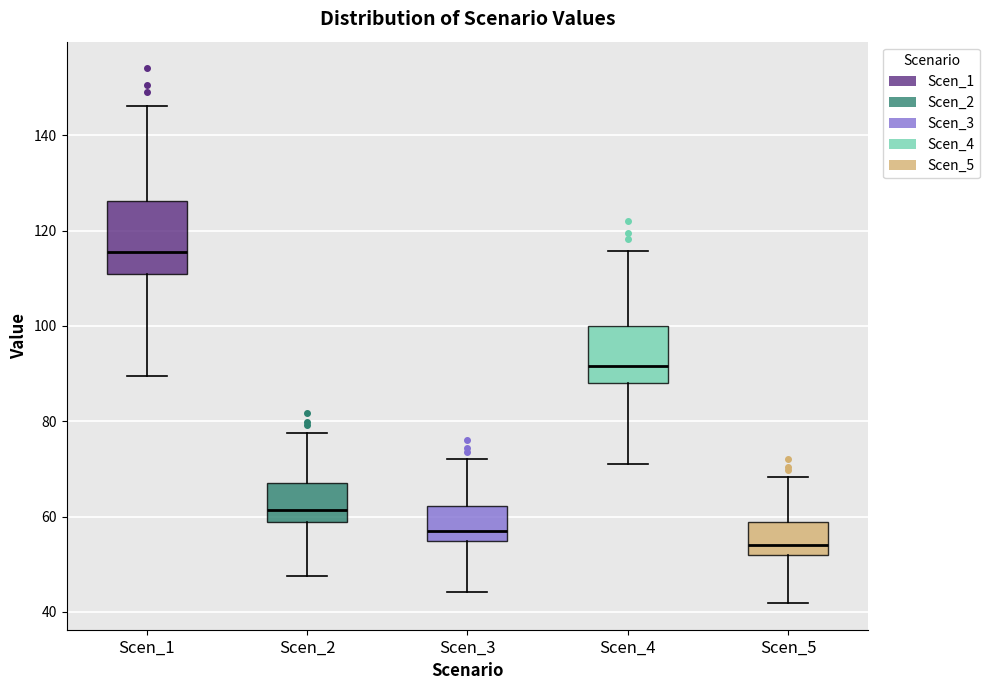

Which box's median line is the highest?

Scen_1